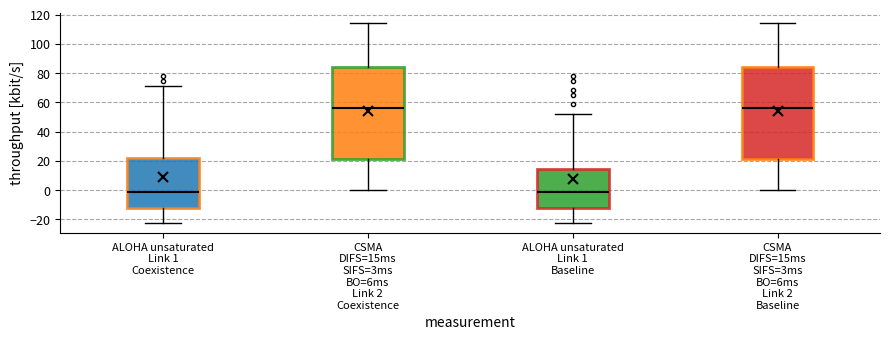

Reading left to right, transcribe this box plot: for each box, give where its median line is, the range the box spans, and where its two whiskers end, as read against the y-axis. The values are not printed on the chart, so give them approximately, as read against the axis.

ALOHA unsaturated Link 1 Coexistence: median -2, box -12 to 22, whiskers -22 to 72
CSMA DIFS=15ms SIFS=3ms BO=6ms Link 2 Coexistence: median 56, box 22 to 84, whiskers 0 to 114
ALOHA unsaturated Link 1 Baseline: median -2, box -12 to 14, whiskers -22 to 52
CSMA DIFS=15ms SIFS=3ms BO=6ms Link 2 Baseline: median 56, box 22 to 84, whiskers 0 to 114